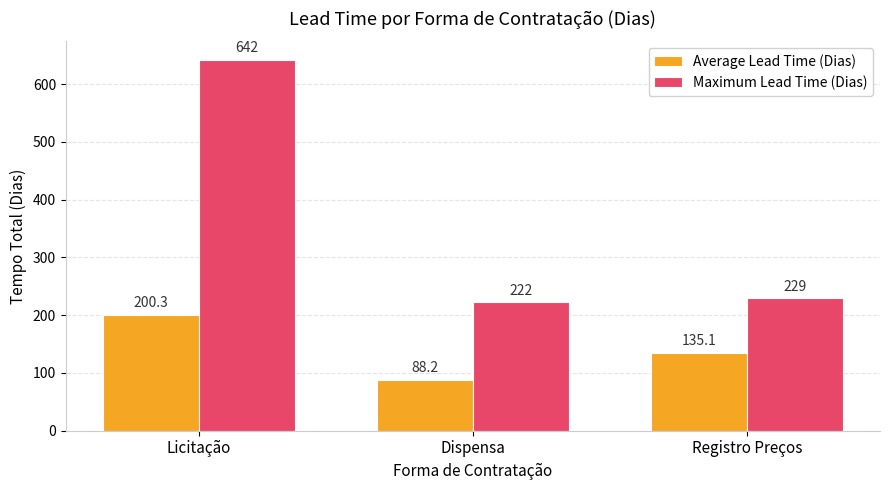

Which series has the largest range (max minus min)?

Maximum Lead Time (Dias)